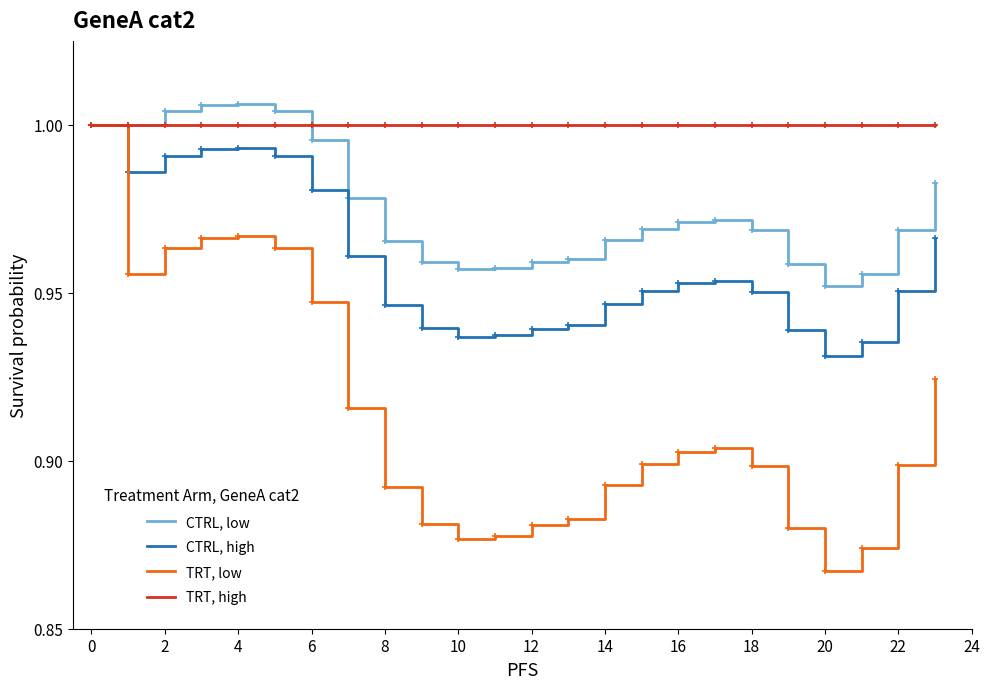

How many categories are shown in the chart?

24